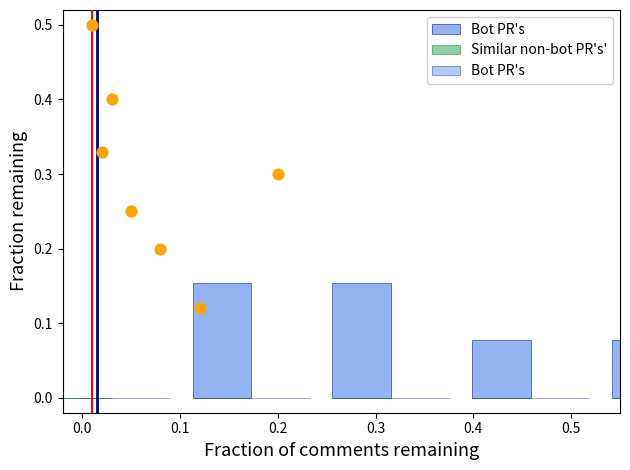

Which series contains the lowest Y value?

Bot PR's